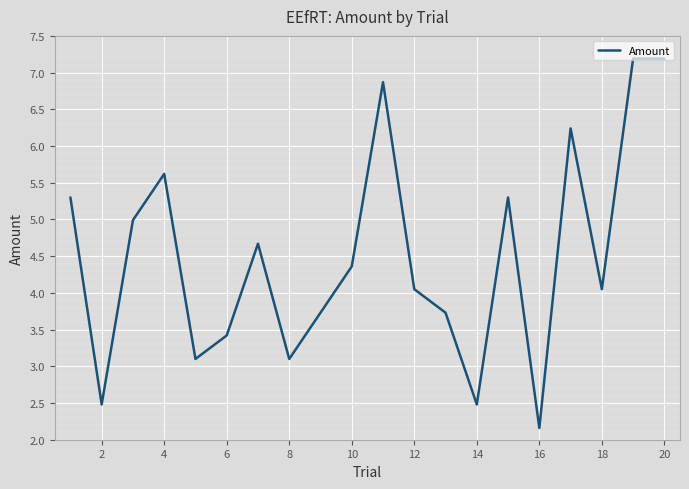

True or false: there are more than 1 points higher than both neighbors.

True